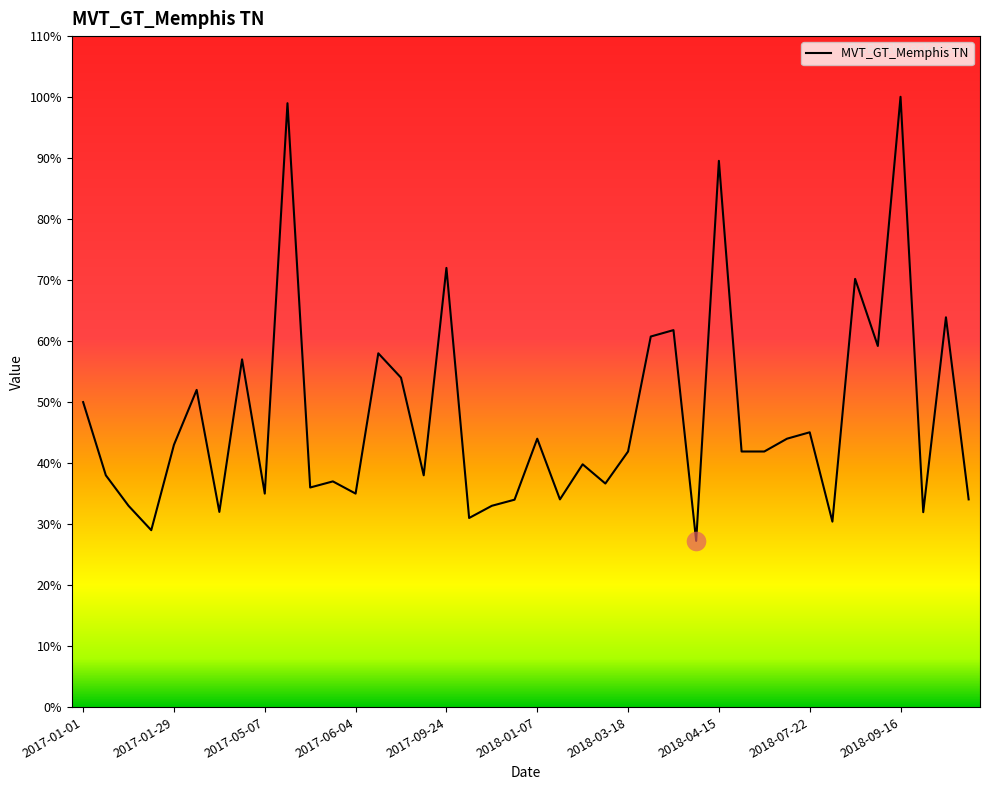

What is the maximum value shown in the chart?

100.1